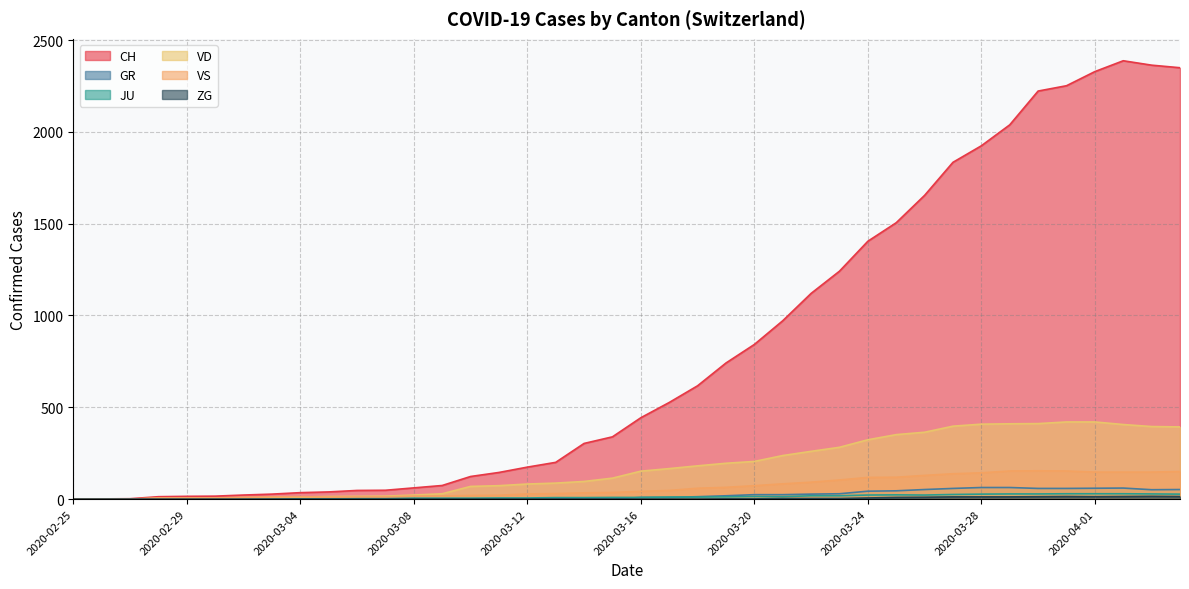

At which category does GR reach its first local valley?

2020-03-15